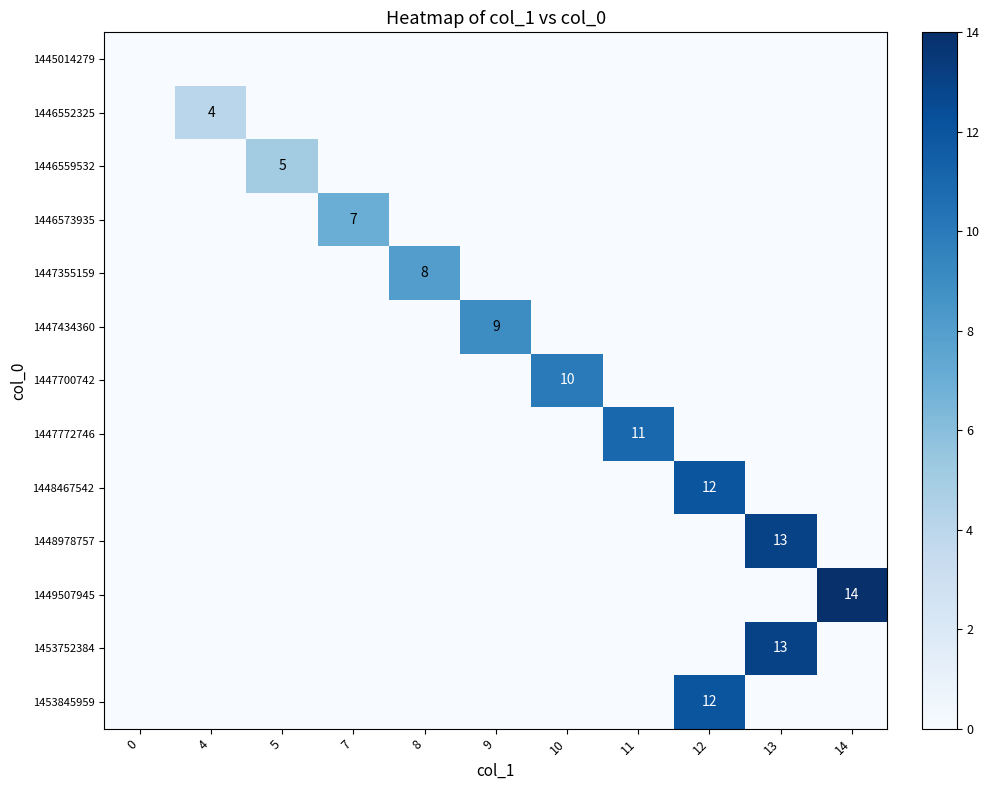

At 8, list the series in order from largest to smallest.

1447355159, 1445014279, 1446552325, 1446559532, 1446573935, 1447434360, 1447700742, 1447772746, 1448467542, 1448978757, 1449507945, 1453752384, 1453845959